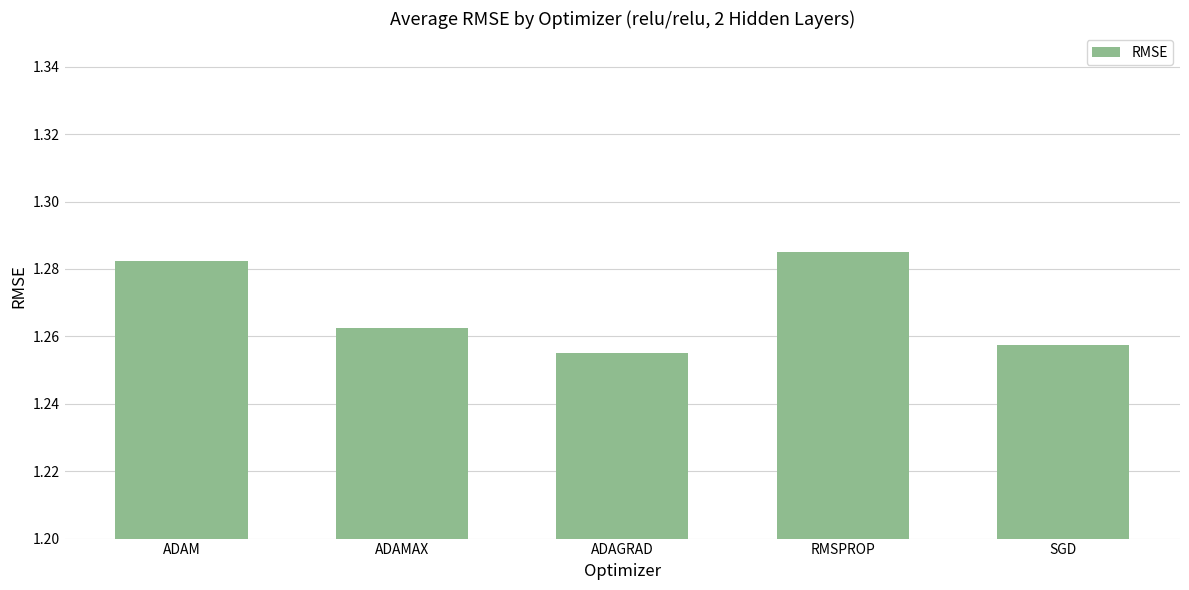

The value at ADAM is 2.1. True or false?

False